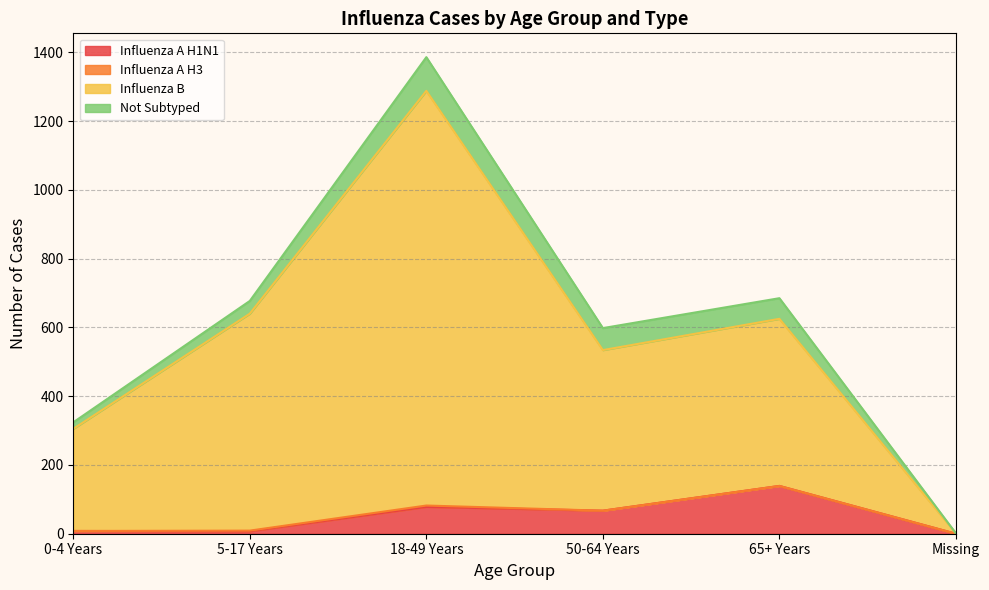

What is the value of the Influenza B point at the 6th from the left?

1